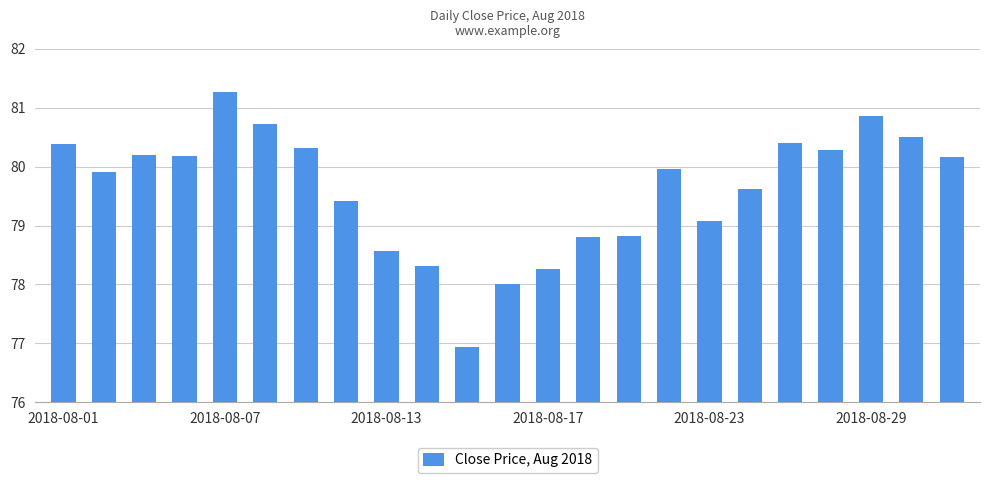

What is the sum of all values?

1831.0